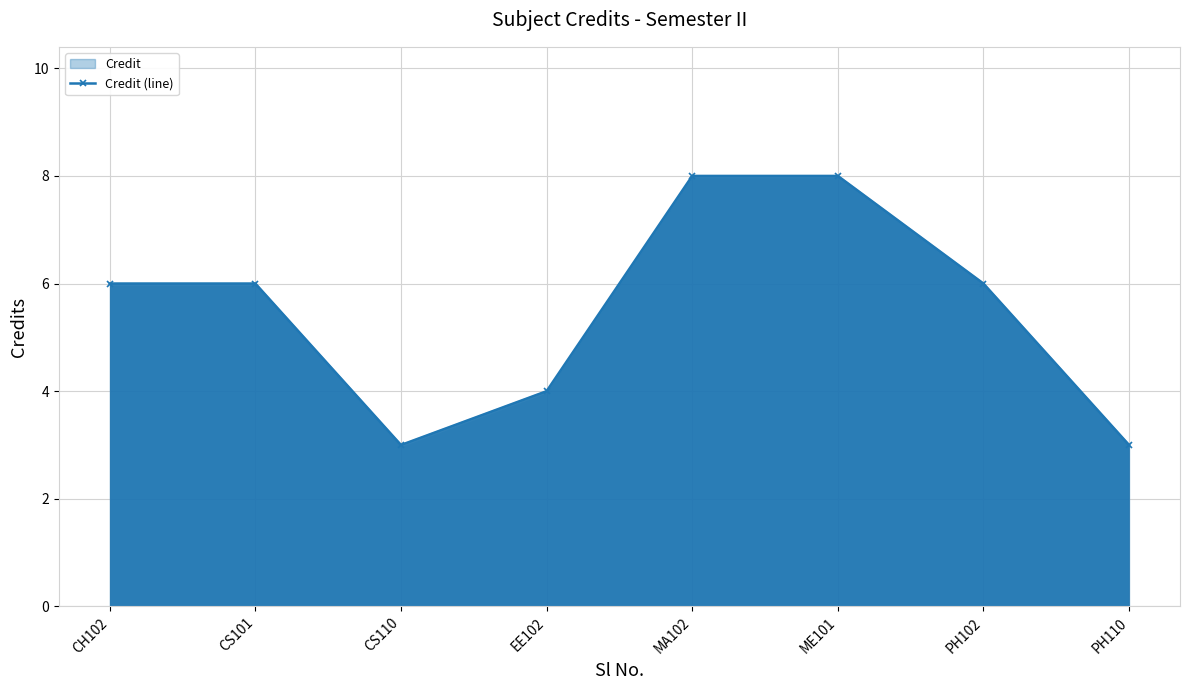

Where does the data first go above 6?

MA102